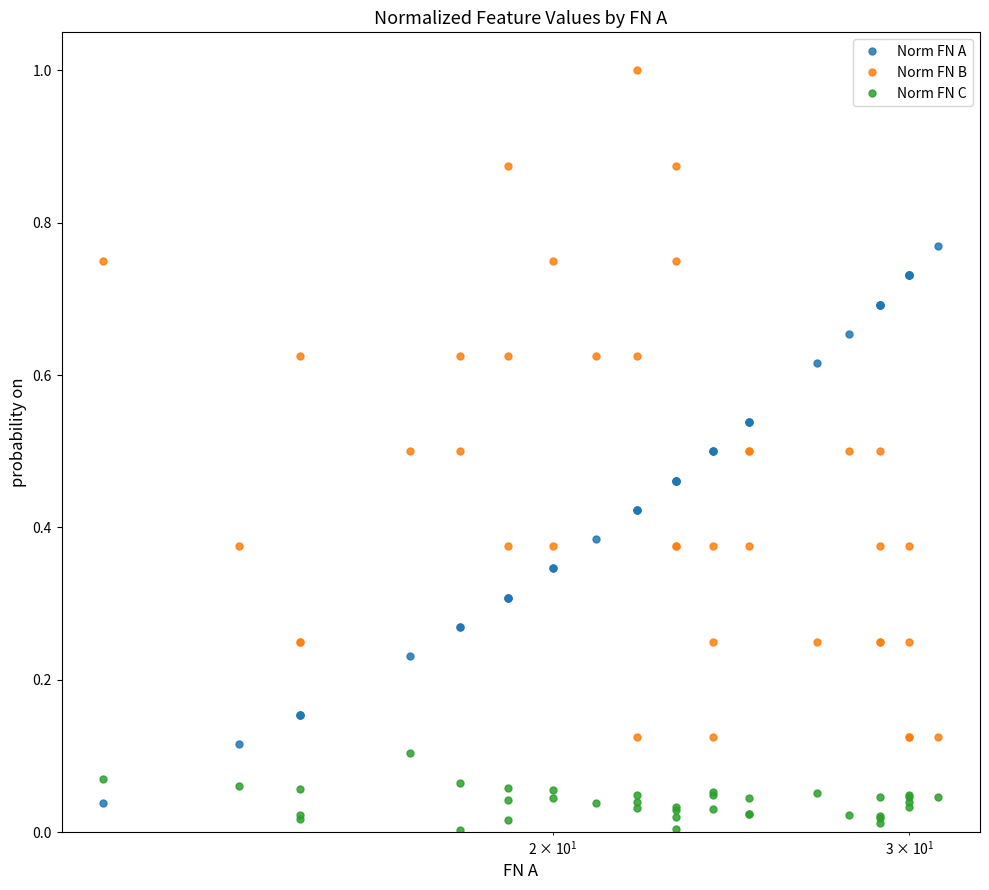

List the series in order of their peak value, highest first.

Norm FN B, Norm FN A, Norm FN C